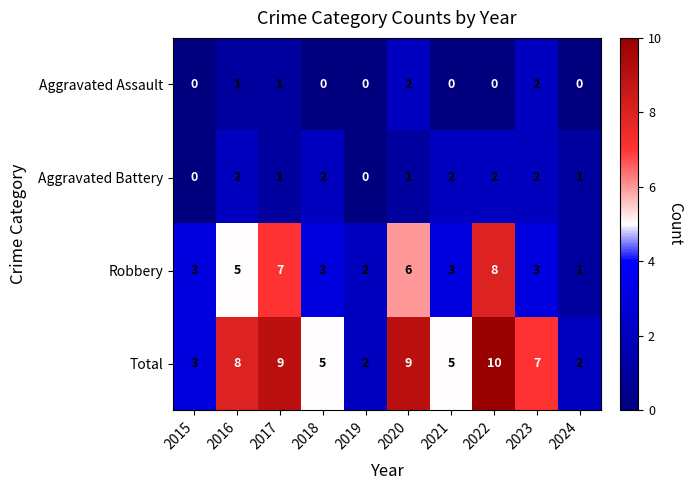

How many data points in Aggravated Battery are less than 2?

5